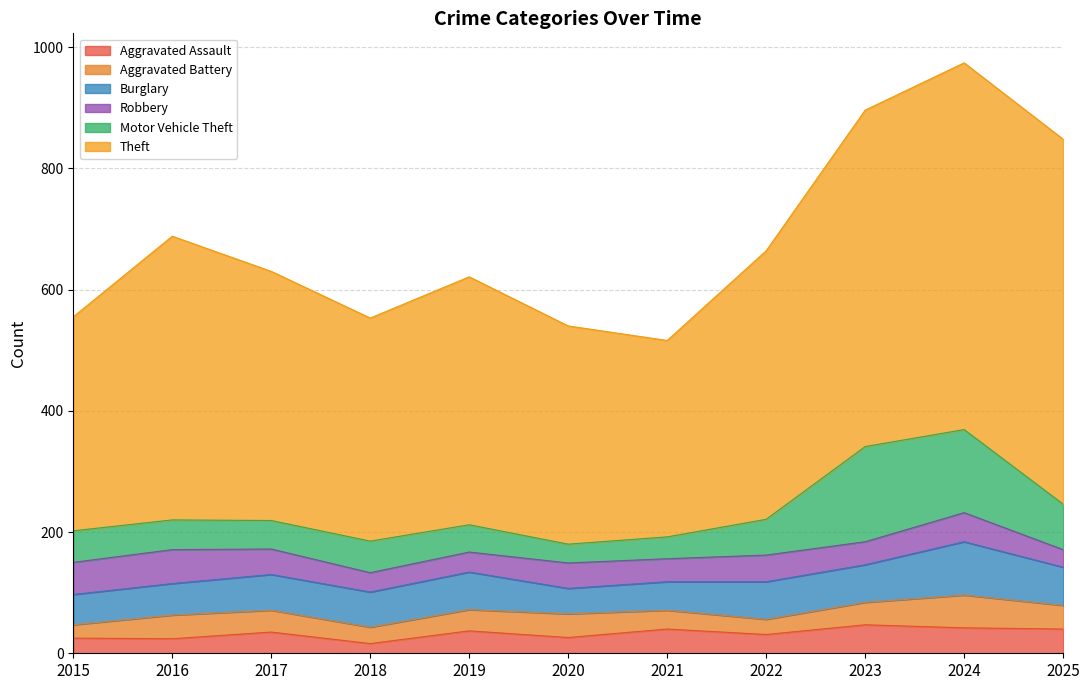

Reading right to left, transcribe all the data shown in this chart.

Aggravated Assault: 2025=40	2024=42	2023=47	2022=31	2021=40	2020=26	2019=37	2018=16	2017=35	2016=24	2015=25
Aggravated Battery: 2025=39	2024=54	2023=37	2022=25	2021=31	2020=39	2019=35	2018=27	2017=36	2016=39	2015=22
Burglary: 2025=63	2024=88	2023=62	2022=62	2021=47	2020=42	2019=62	2018=58	2017=59	2016=52	2015=50
Robbery: 2025=29	2024=48	2023=38	2022=44	2021=38	2020=42	2019=33	2018=32	2017=42	2016=56	2015=53
Motor Vehicle Theft: 2025=75	2024=137	2023=157	2022=59	2021=36	2020=31	2019=45	2018=52	2017=47	2016=49	2015=52
Theft: 2025=602	2024=605	2023=555	2022=443	2021=324	2020=360	2019=409	2018=368	2017=411	2016=468	2015=353